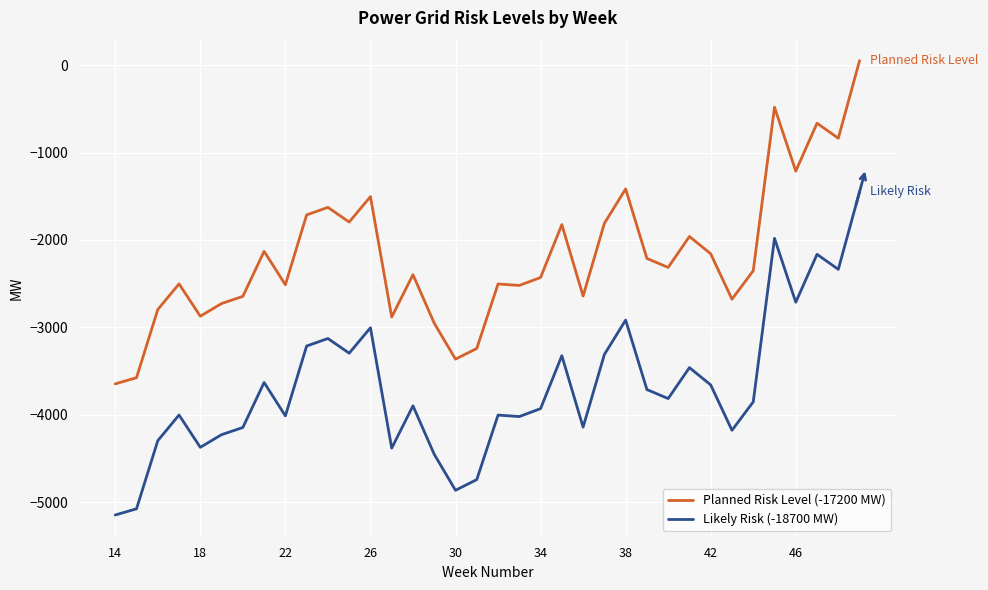

What is the minimum value for Planned Risk Level (-17200 MW)?

-3646